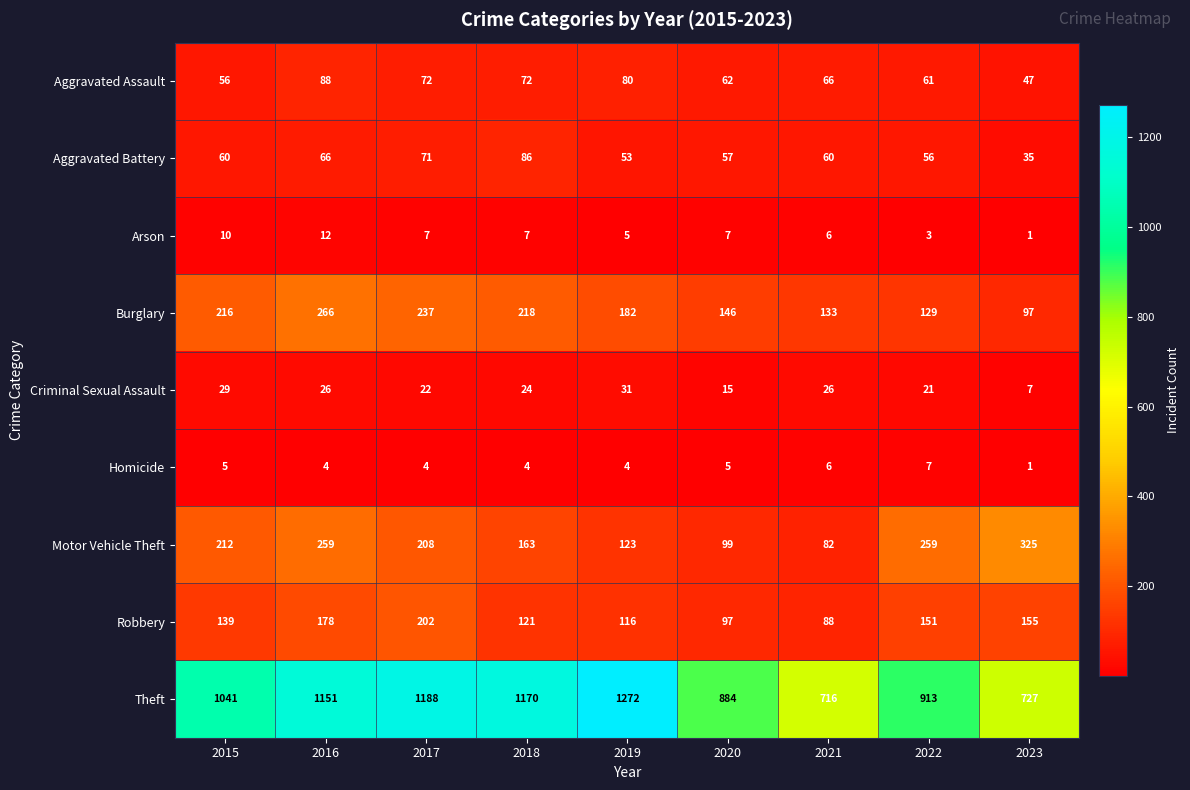

Which series has the widest spread of values?

Theft